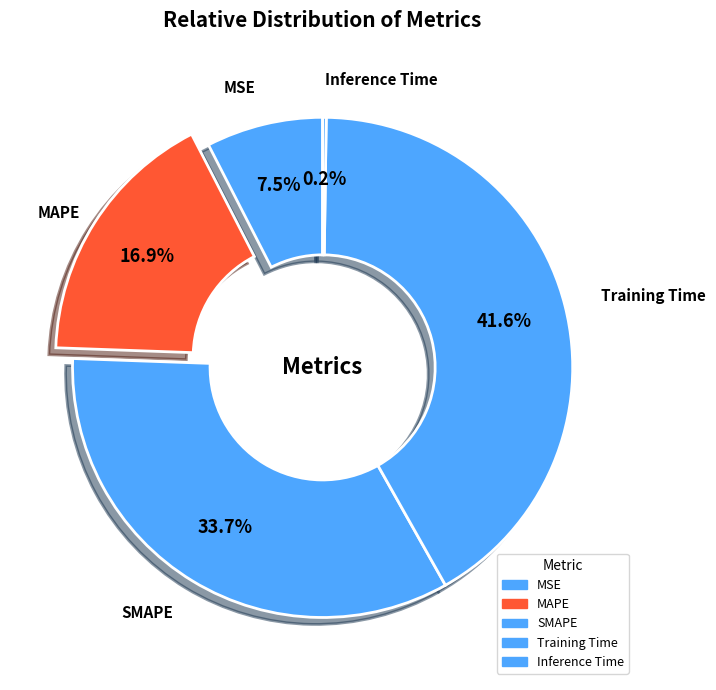

To the nearest percent, what is the combined percentage of Training Time and SMAPE?

75%